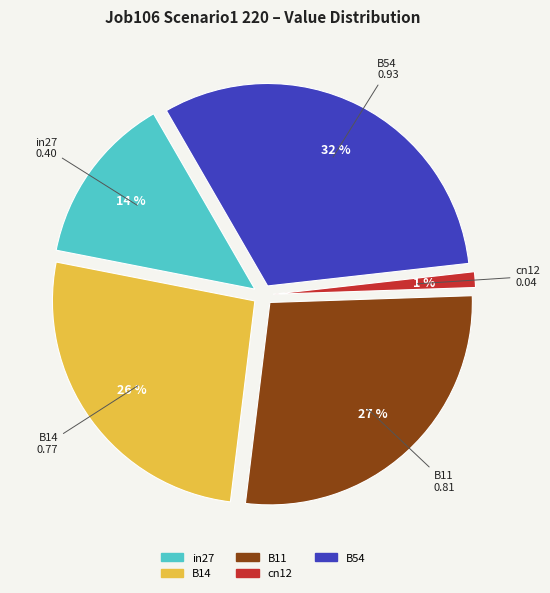

Is there a majority slice in this chart?

No